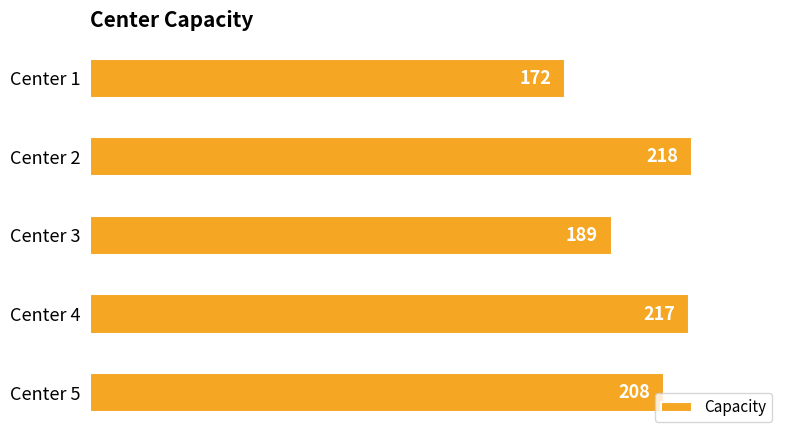

How many bars are there in total?

5